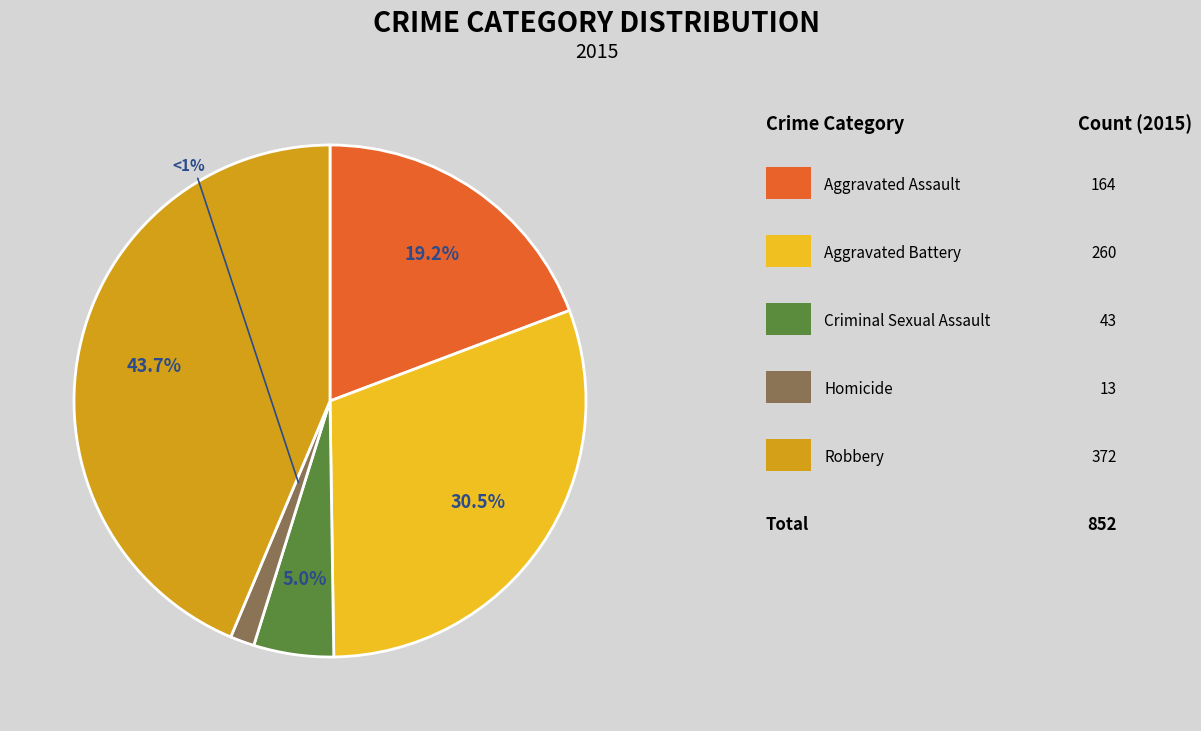

Is Aggravated Battery the majority of the pie?

No